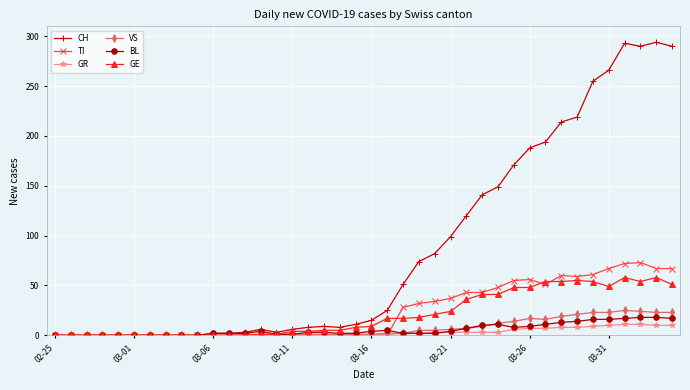

True or false: TI has more than 1 points higher than both neighbors.

True